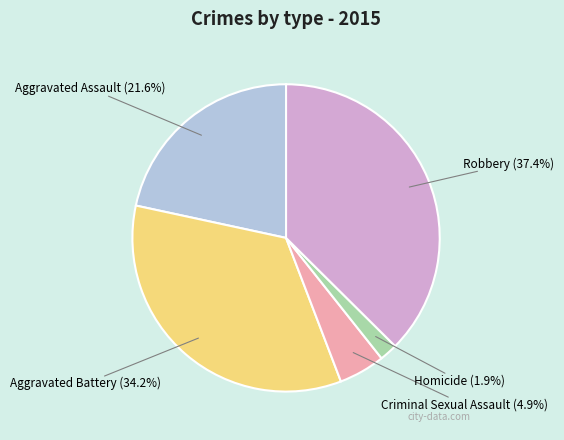

Is it true that Aggravated Battery is 34% of the pie?

True